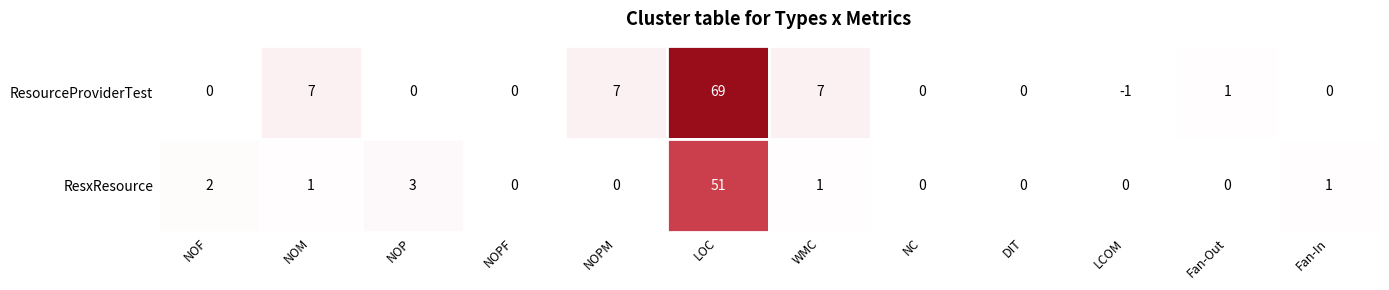

How many positive values does the ResourceProviderTest series have?

5